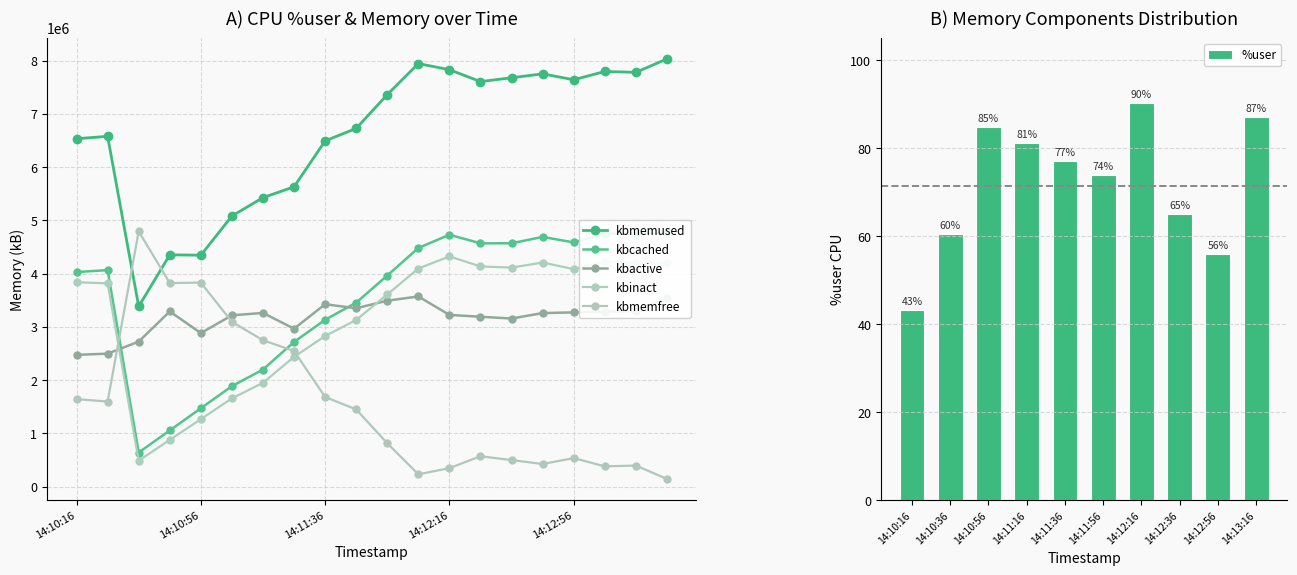

Does the chart contain stacked bars?

No